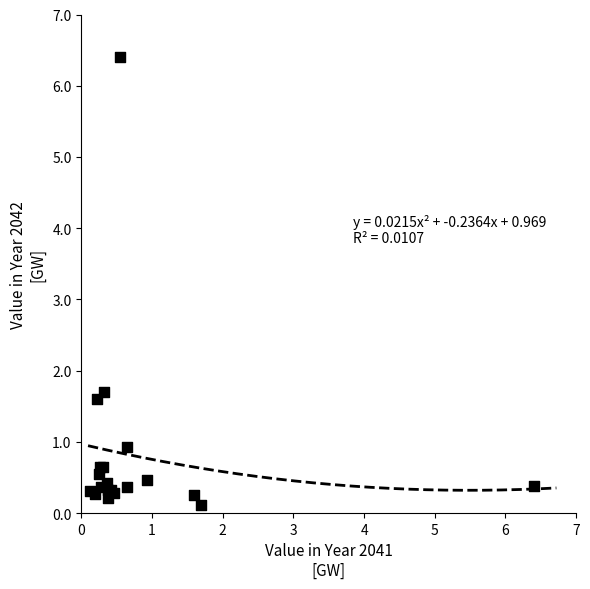

What Y value in the scatter plot is closest to 3?

1.7